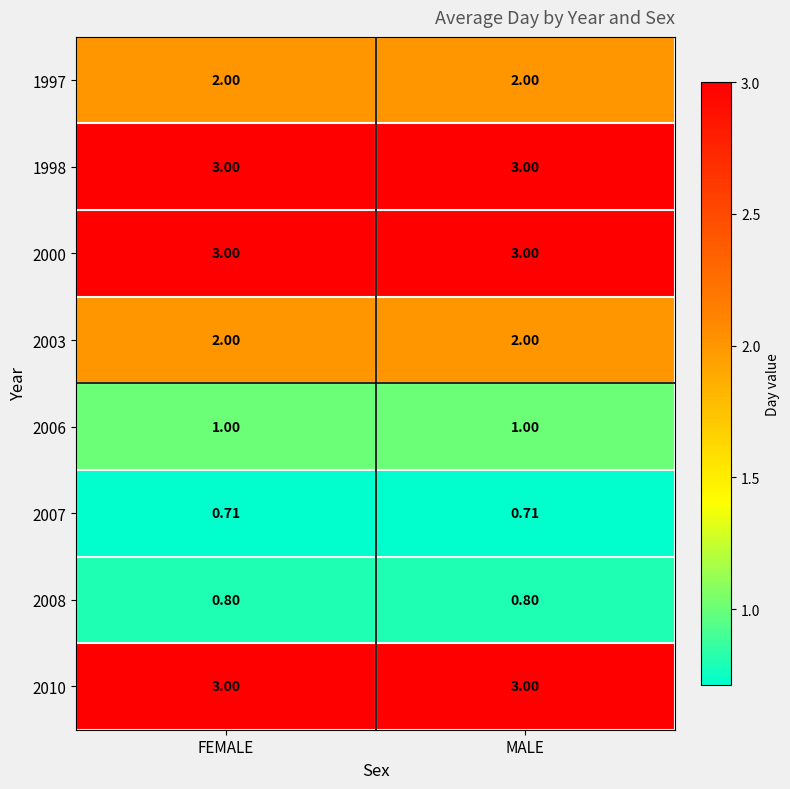

At which category is the sum across all series the highest?

FEMALE